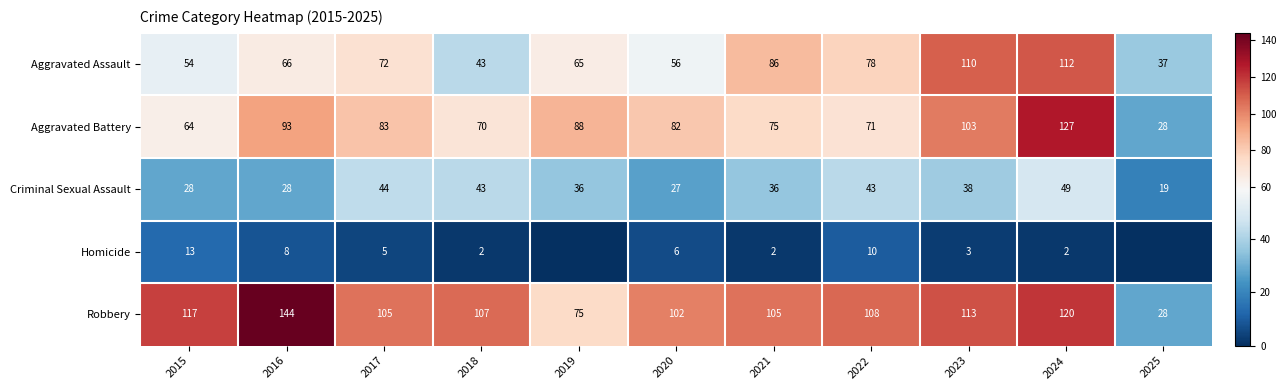

At which label does Aggravated Assault reach its minimum?

2025